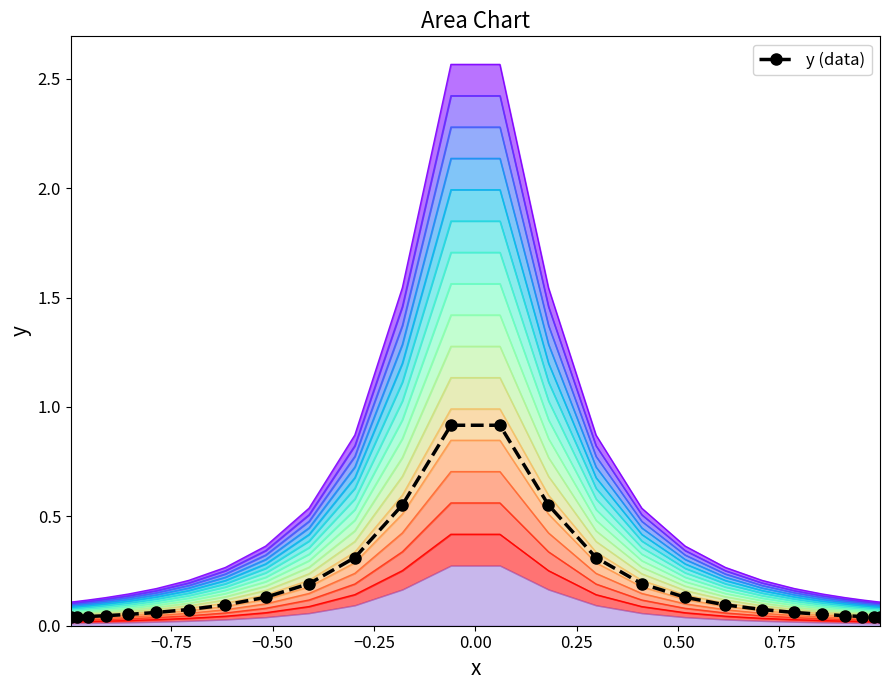

What is the difference between the maximum and minimum values?

0.9